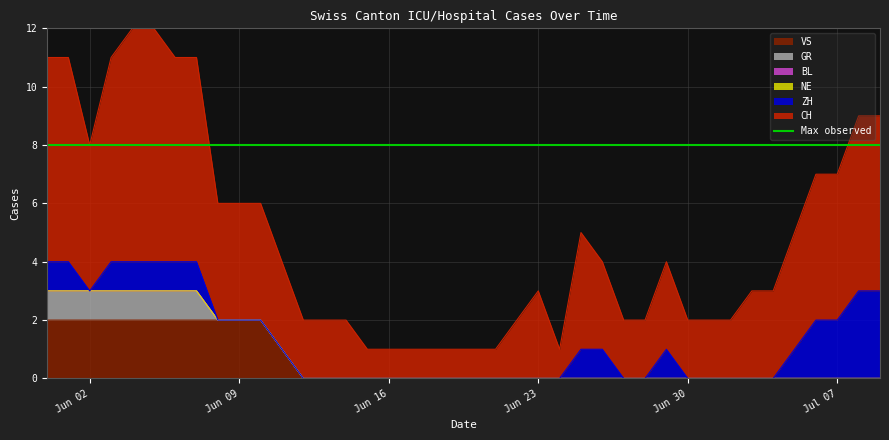

Is the value of GR at 2020-06-23 greater than the value of BL at 2020-06-22?

No